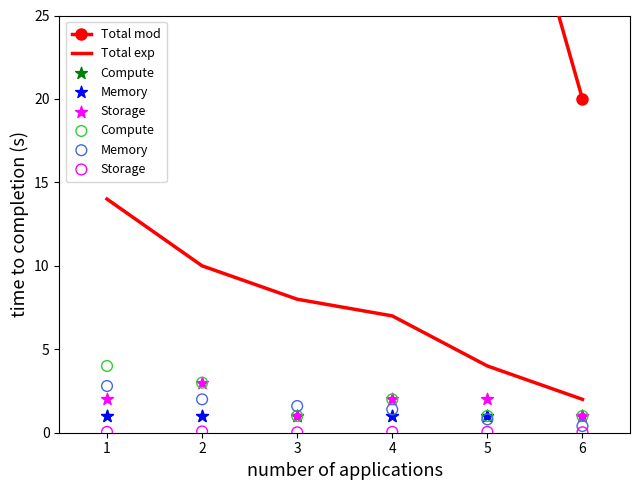

Which series has the widest spread of Y values?

Total mod